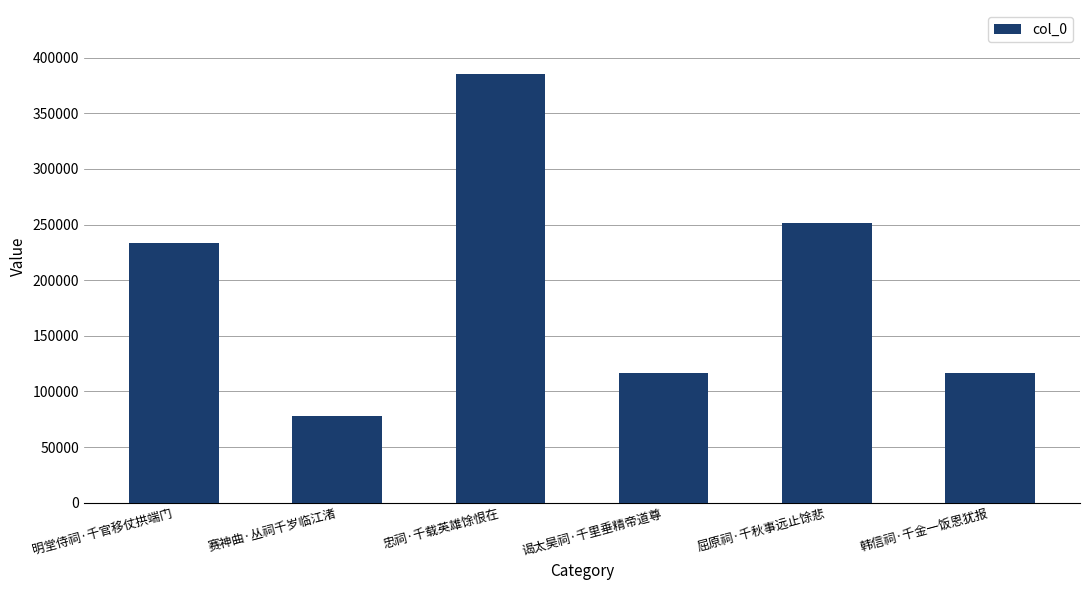

Which category has the lowest value across all series?

赛神曲·丛祠千岁临江渚